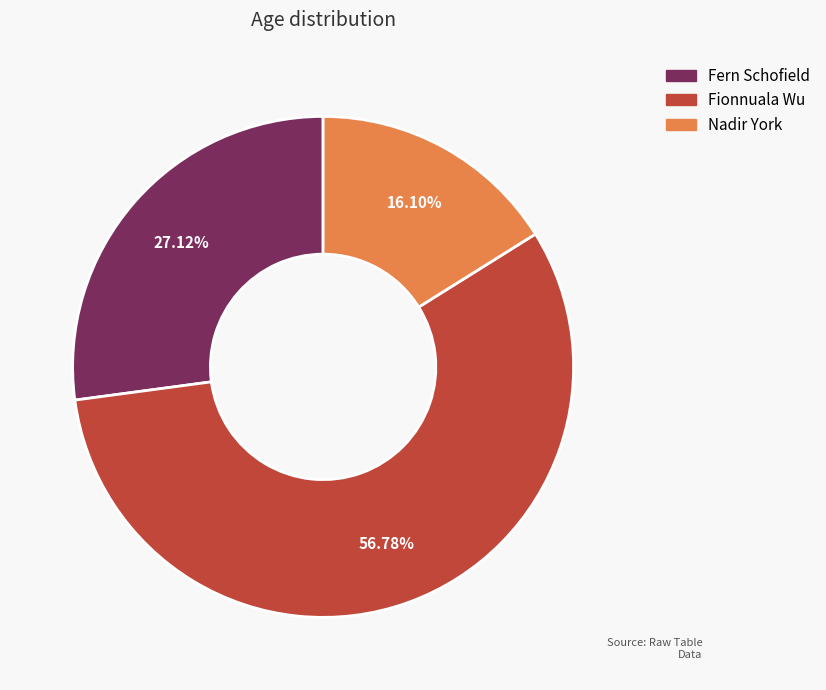

Does any single category account for the majority?

Yes